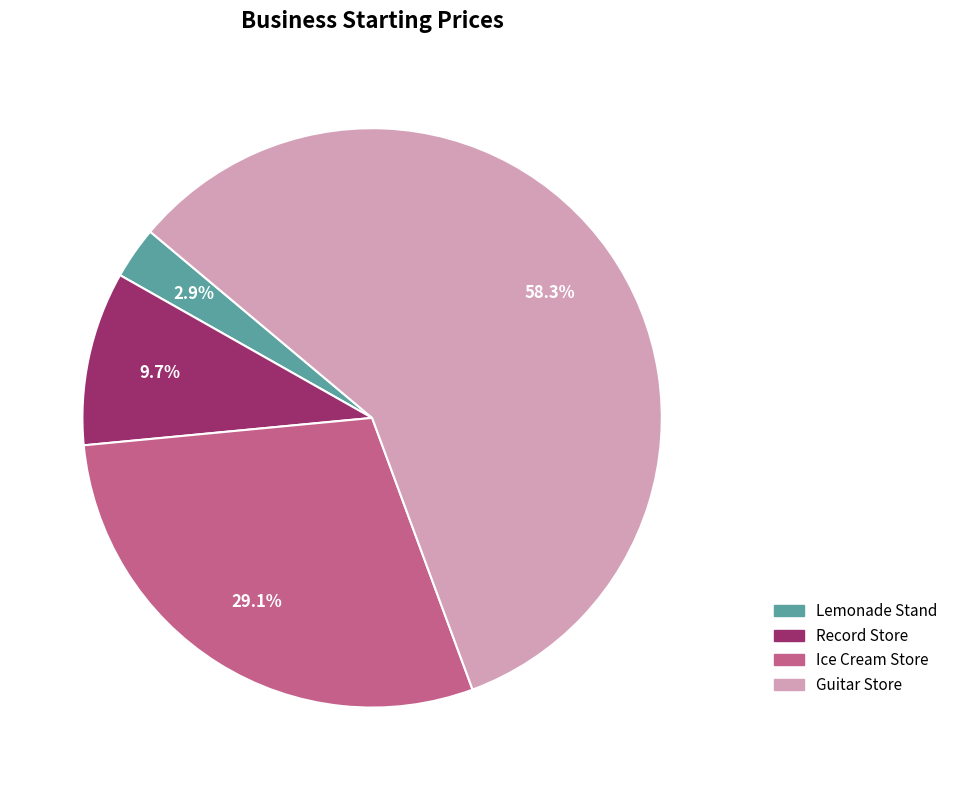

What is the smallest slice in the pie chart?

Lemonade Stand